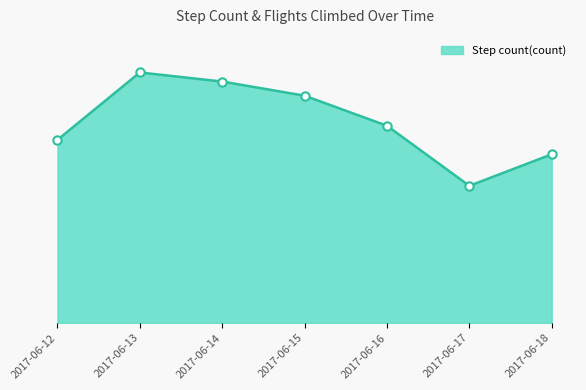

What is the maximum value shown in the chart?

5363.0